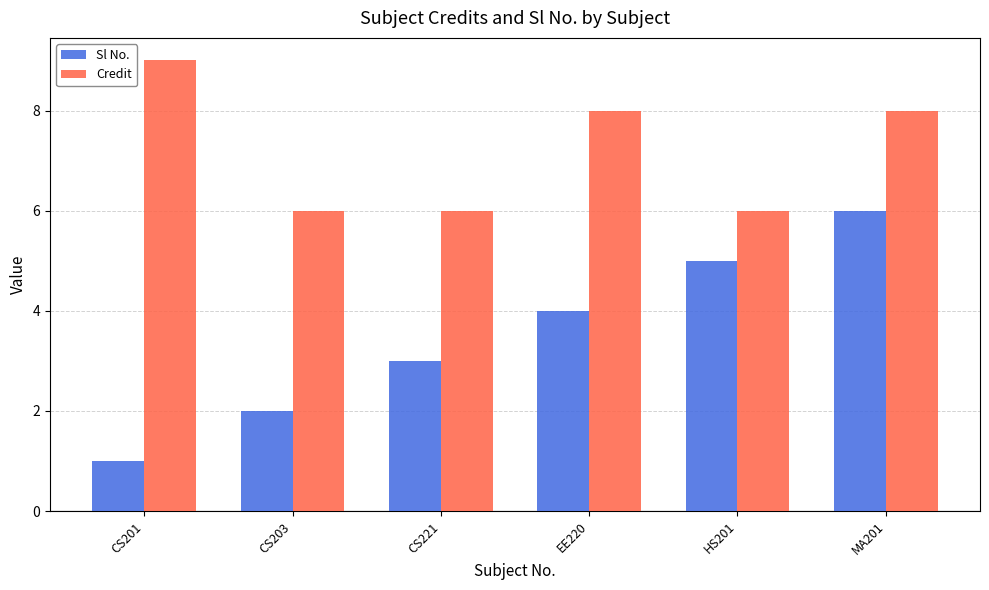

What is the difference between the maximum and minimum values in the Sl No. series?

5